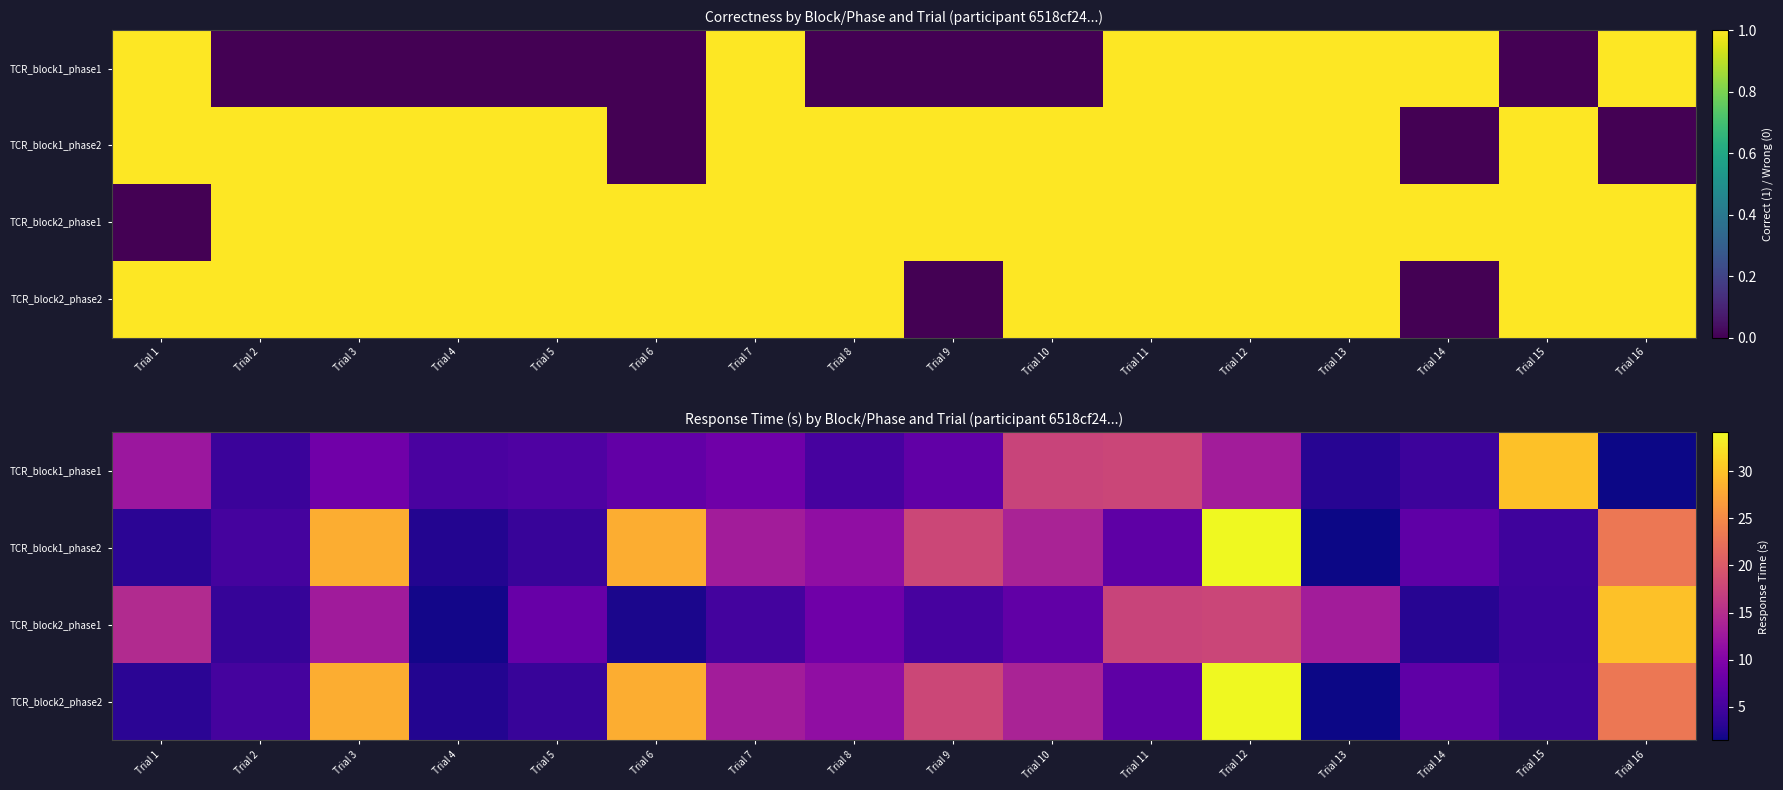

Between Trial 4 and Trial 3, which is larger?

Trial 3